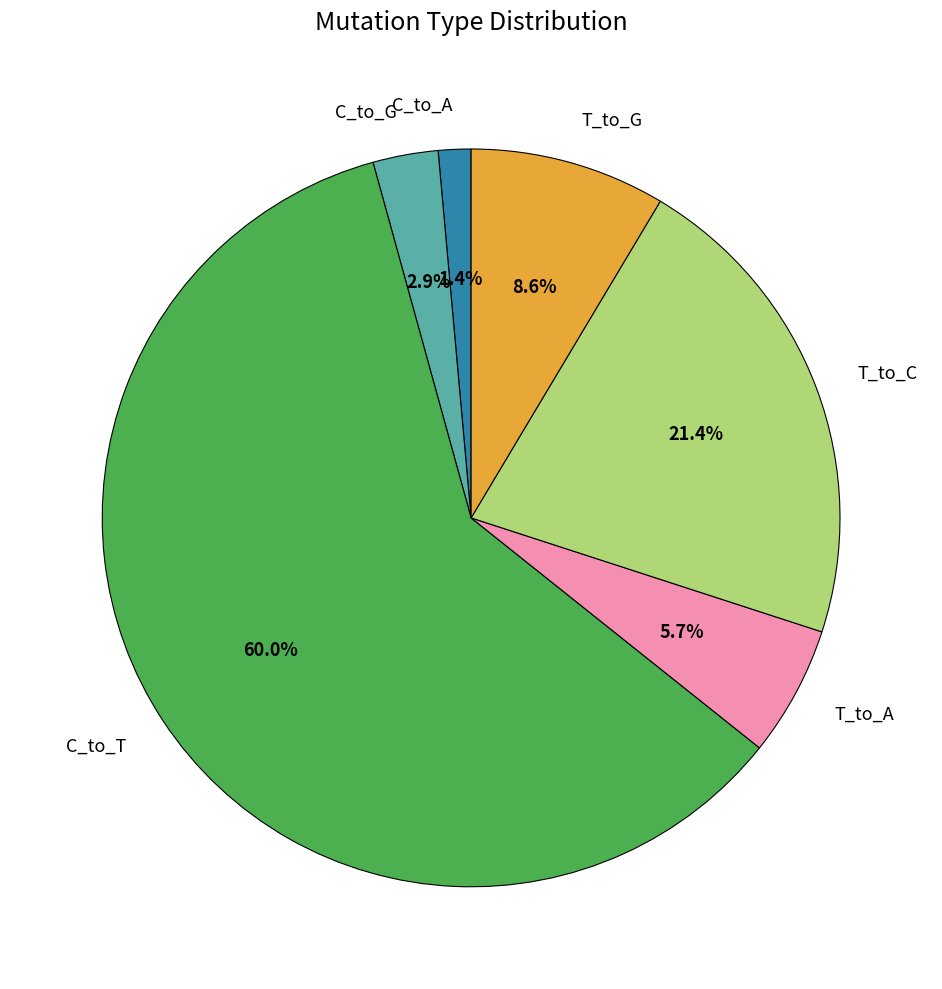

Which slice is the largest?

C_to_T